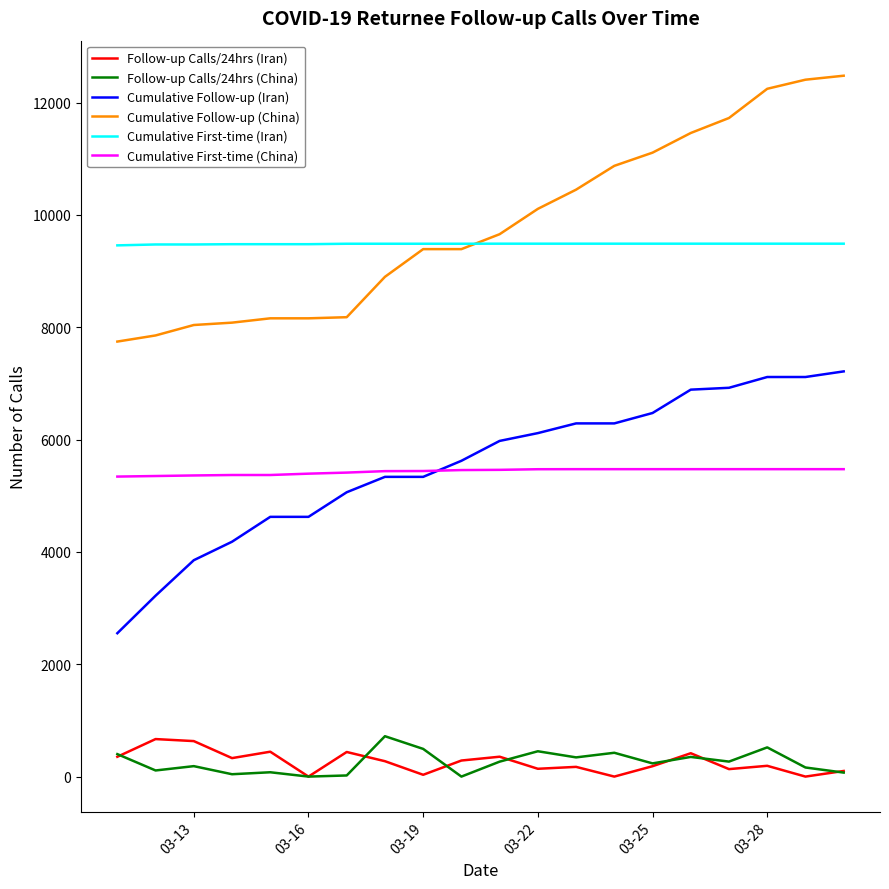

True or false: Cumulative First-time (Iran) and Cumulative Follow-up (Iran) intersect in this chart.

False